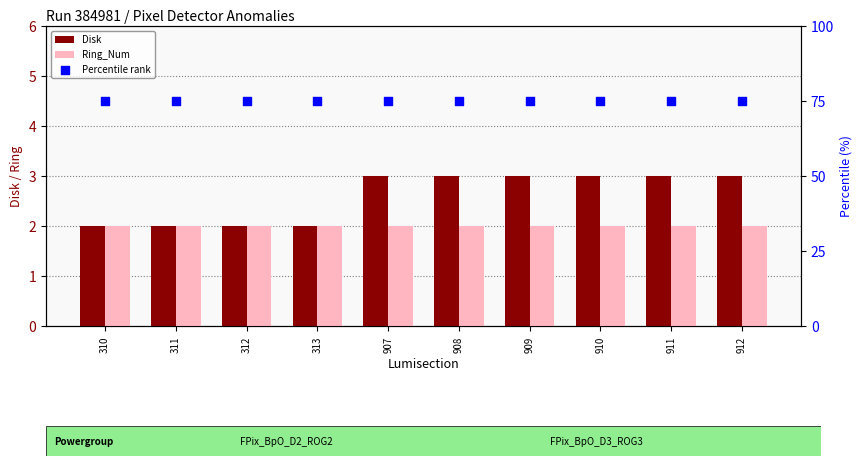

At which category is the sum across all series the highest?

907